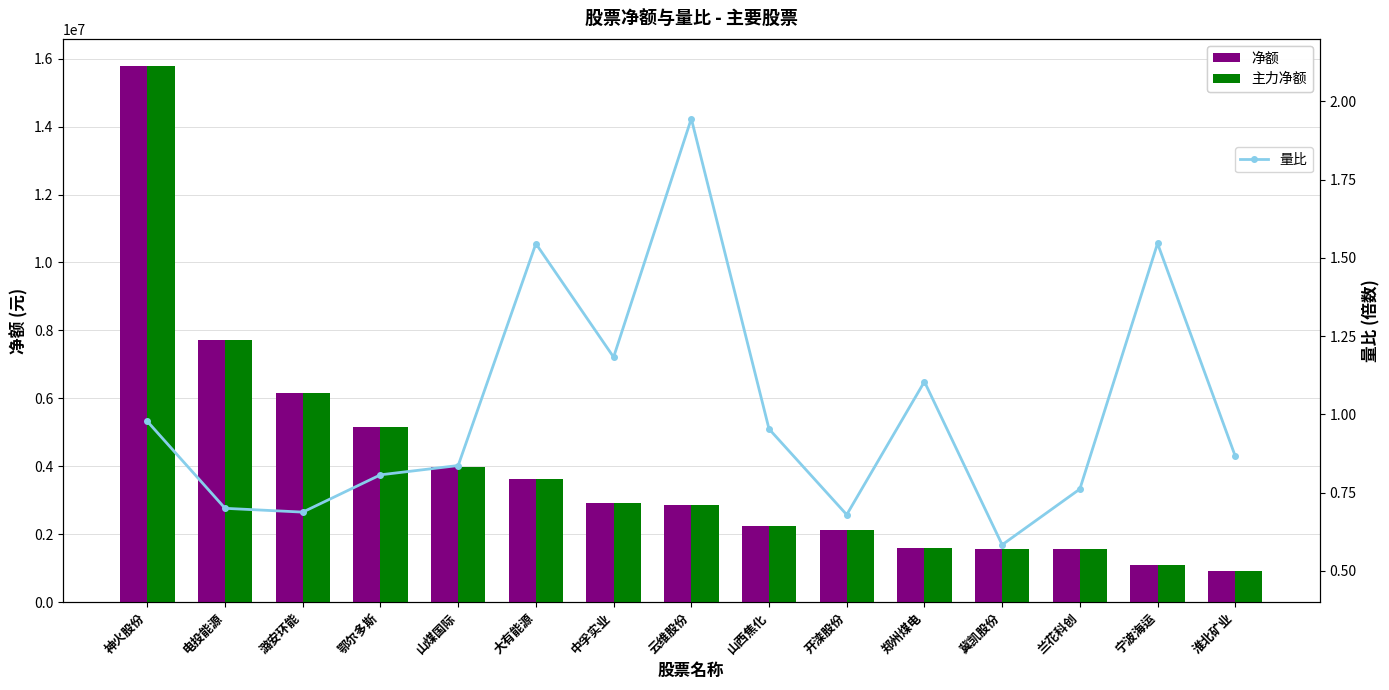

Reading left to right, transcribe all the data shown in this chart.

净额: 神火股份=15791149.0	电投能源=7703774.0	潞安环能=6158820.0	鄂尔多斯=5144353.0	山煤国际=3984981.0	大有能源=3622529.0	中孚实业=2918599.0	云维股份=2865492.0	山西焦化=2254909.0	开滦股份=2133868.0	郑州煤电=1582738.0	冀凯股份=1551970.0	兰花科创=1550559.0	宁波海运=1102491.0	淮北矿业=906571.0
主力净额: 神火股份=15791149.0	电投能源=7703774.0	潞安环能=6158820.0	鄂尔多斯=5144353.0	山煤国际=3984981.0	大有能源=3622529.0	中孚实业=2918599.0	云维股份=2865492.0	山西焦化=2254909.0	开滦股份=2133868.0	郑州煤电=1582738.0	冀凯股份=1551970.0	兰花科创=1550559.0	宁波海运=1102491.0	淮北矿业=906571.0
量比: 神火股份=1.0	电投能源=0.7	潞安环能=0.7	鄂尔多斯=0.8	山煤国际=0.8	大有能源=1.5	中孚实业=1.2	云维股份=1.9	山西焦化=1.0	开滦股份=0.7	郑州煤电=1.1	冀凯股份=0.6	兰花科创=0.8	宁波海运=1.5	淮北矿业=0.9